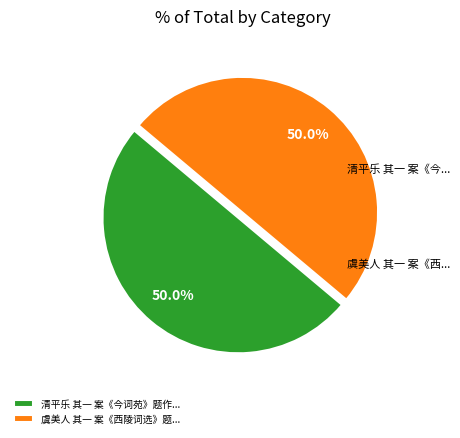

What is the ratio of the value at 虞美人 其一 案《西陵词选》题... to the value at 清平乐 其一 案《今词苑》题作...?

1.0